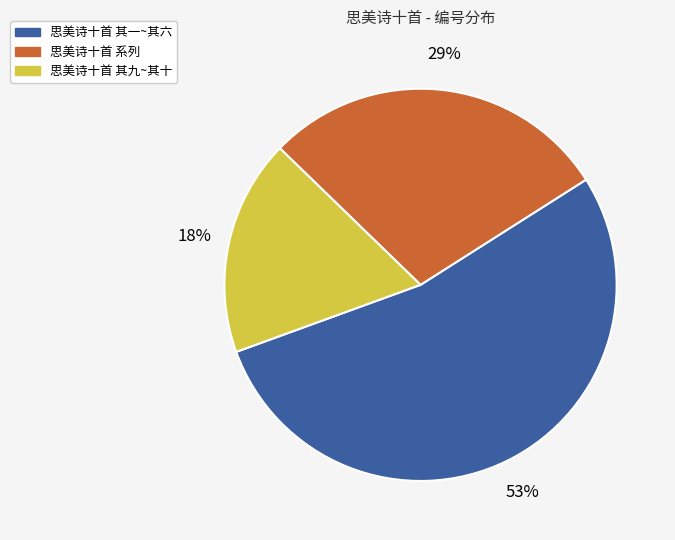

To the nearest percent, what is the average slice percentage?

33%